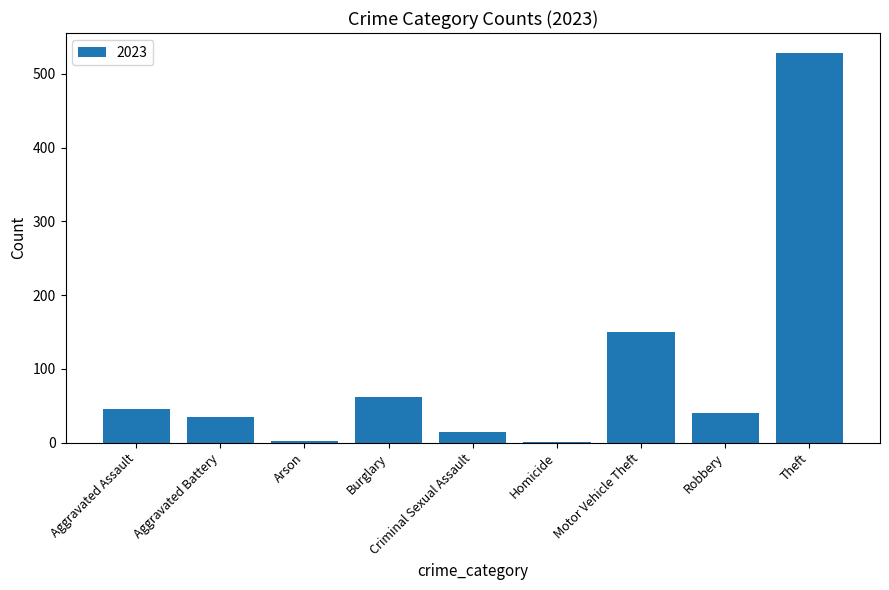

The chart shows a value of 40 at Robbery. True or false?

True